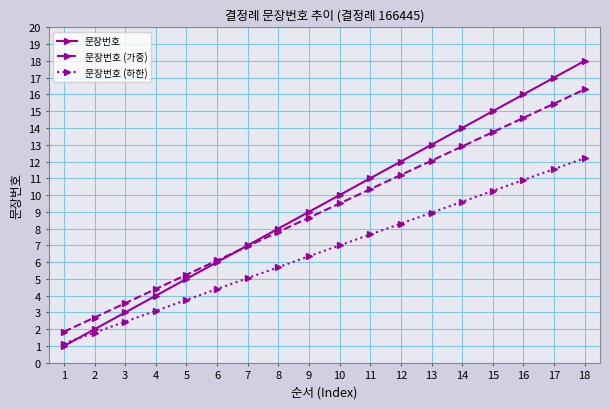

Does the chart have visible grid lines?

Yes